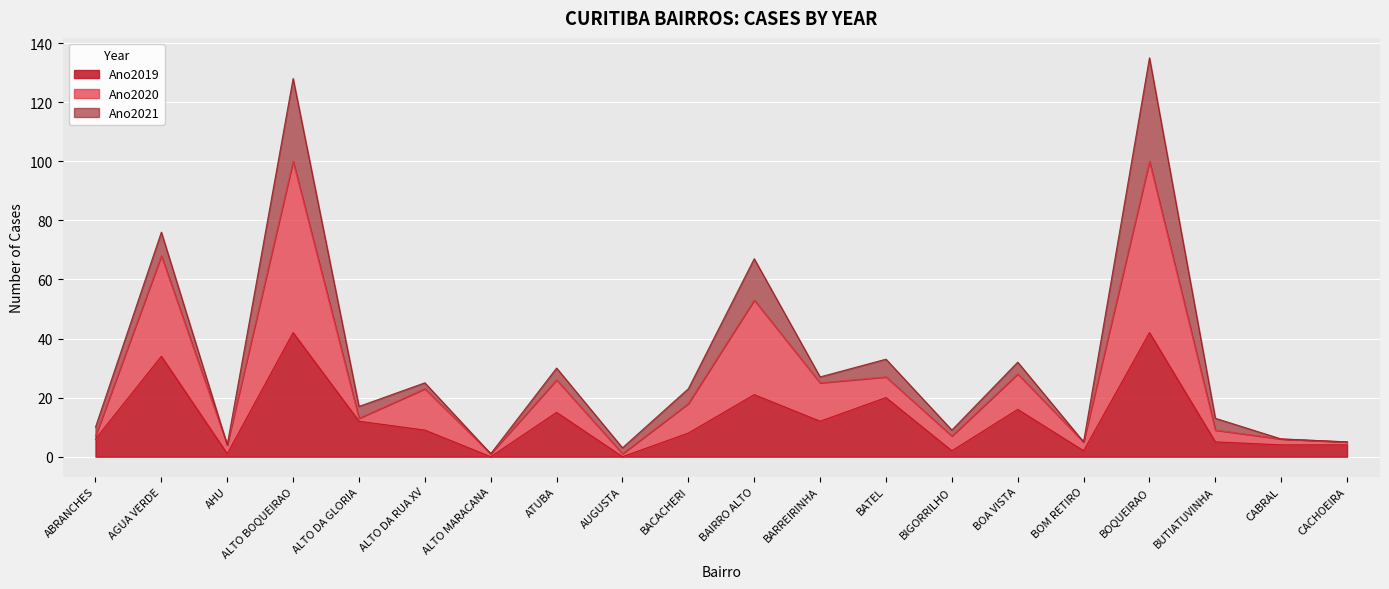

At which label does Ano2019 first exceed 9?

AGUA VERDE